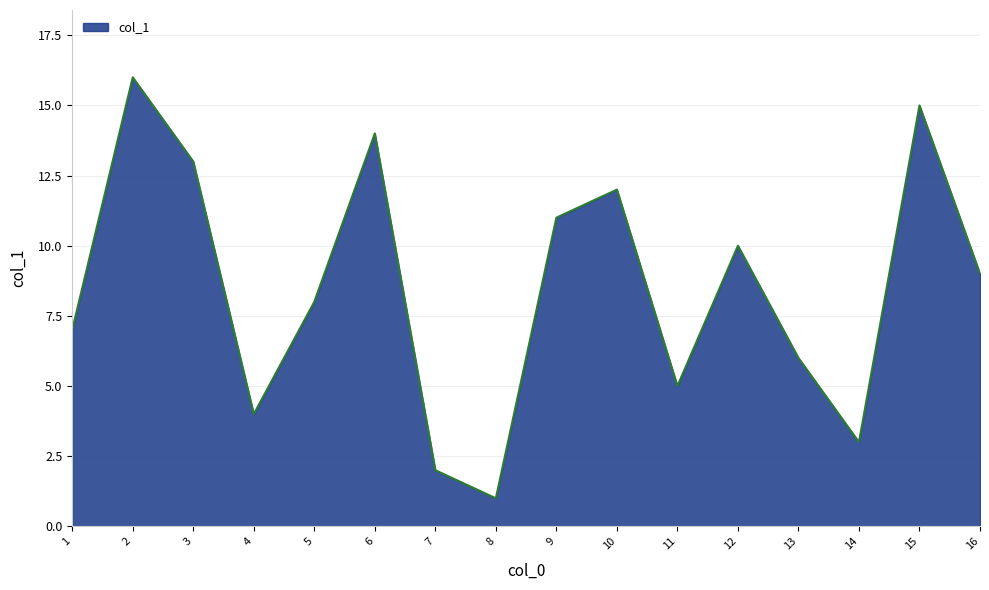

The chart shows a value of 4 at 4. True or false?

True